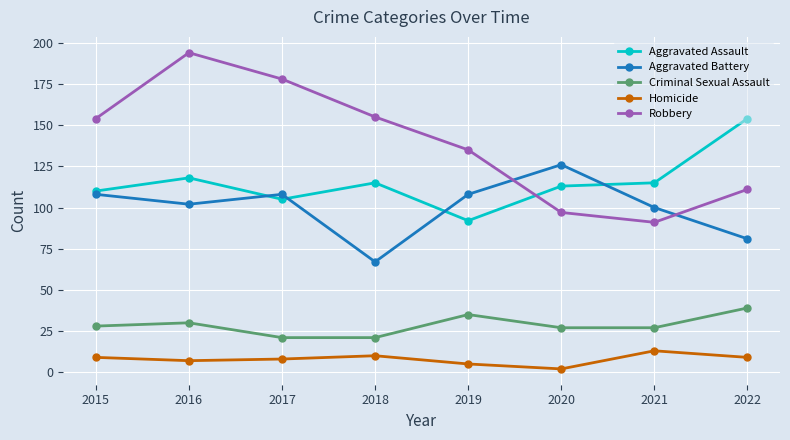

What value does the Robbery series have at 2019, to the nearest 50?

150